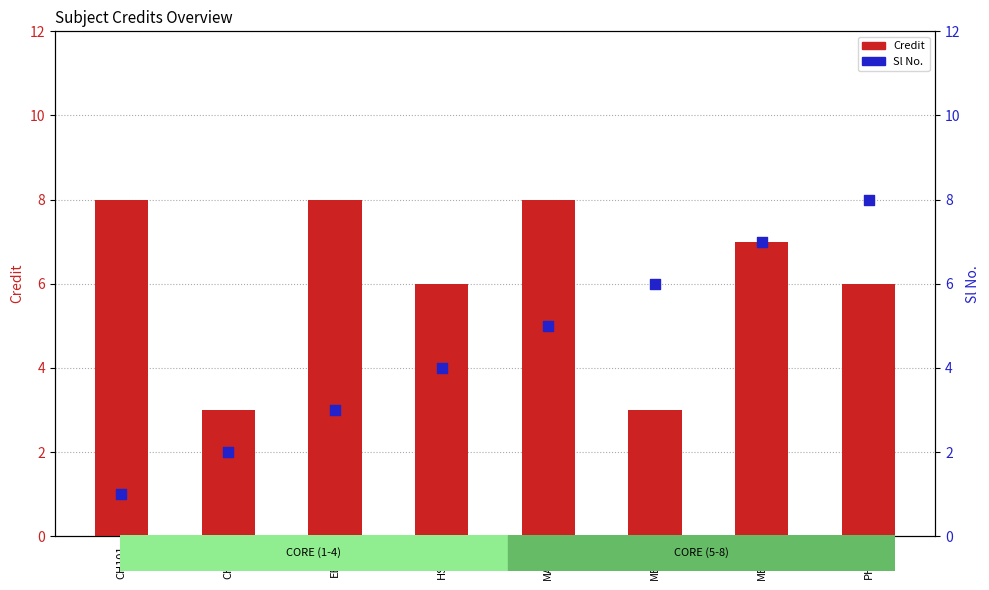

Which series has the largest total across all categories?

Credit